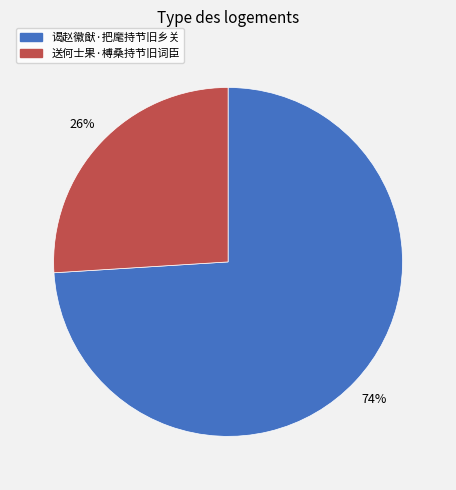

Which category has the smallest portion of the pie?

送何士果·榑桑持节旧词臣